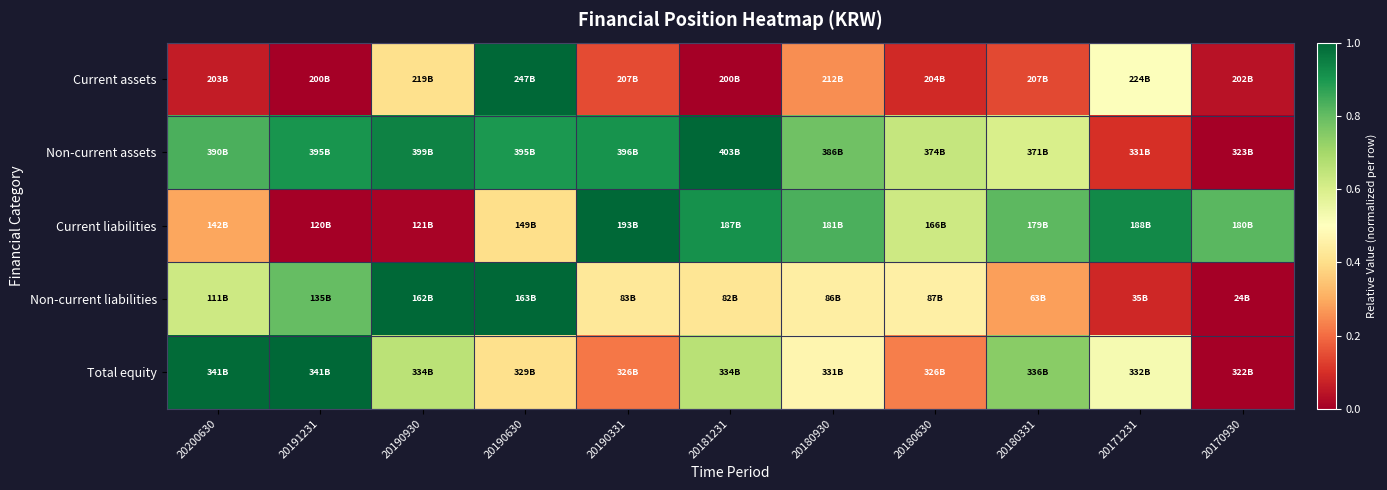

What is the total value across all series at 20191231?

2.7